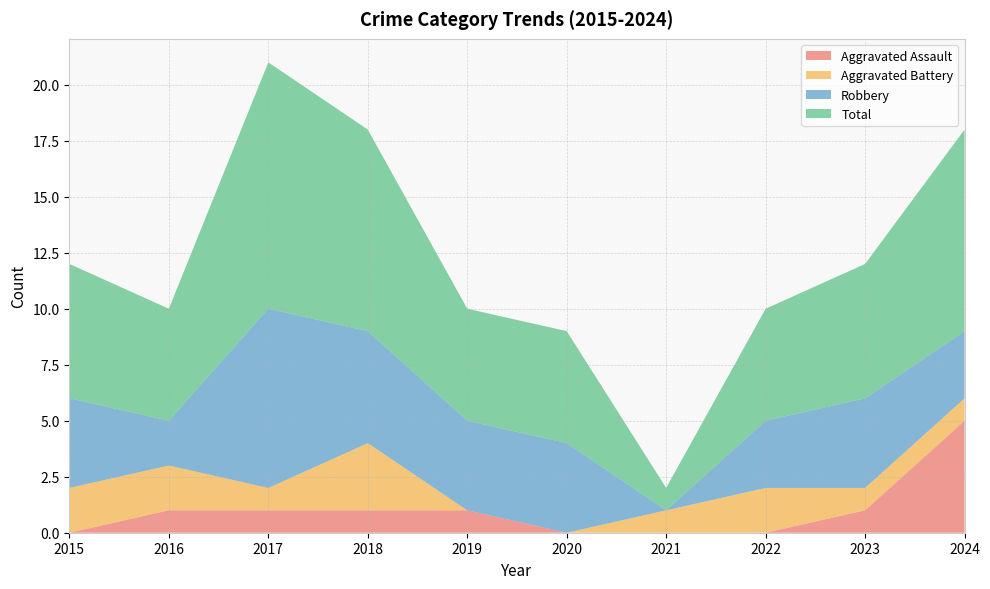

True or false: Robbery and Total cross at least once.

False